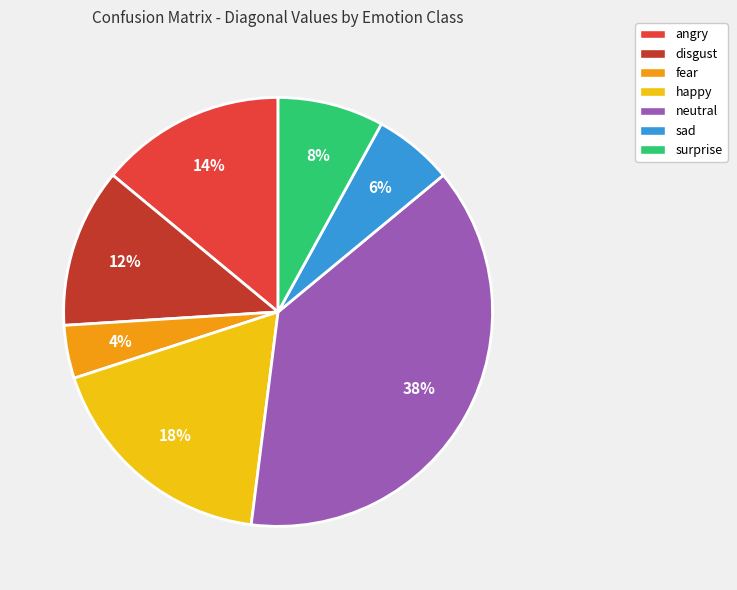

Which has a higher value, surprise or neutral?

neutral